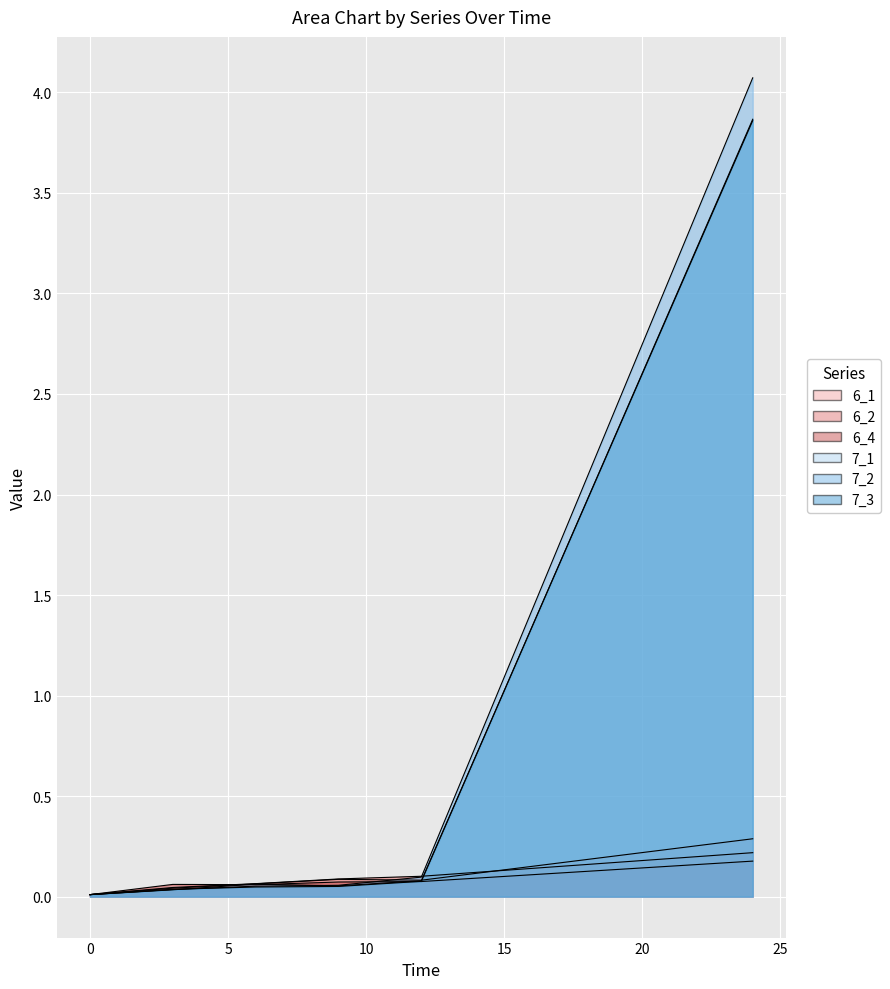

The 7_2 series shows 4.1 at 24. True or false?

True